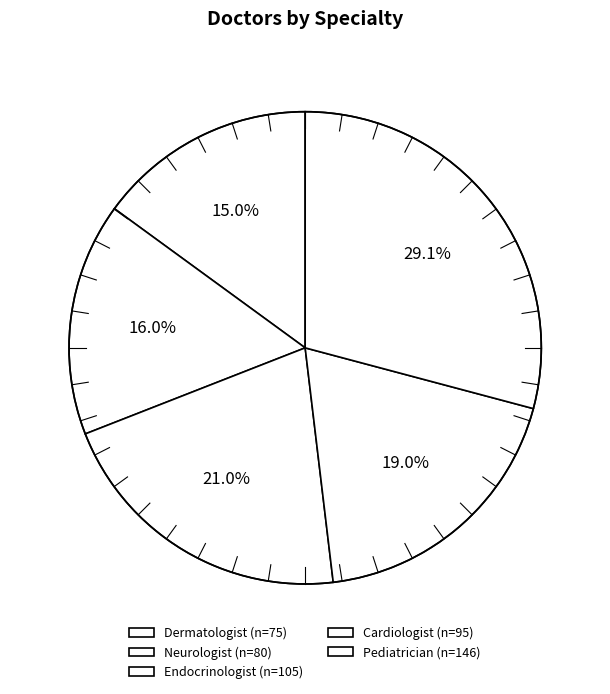

What is the smallest slice in the pie chart?

Dermatologist